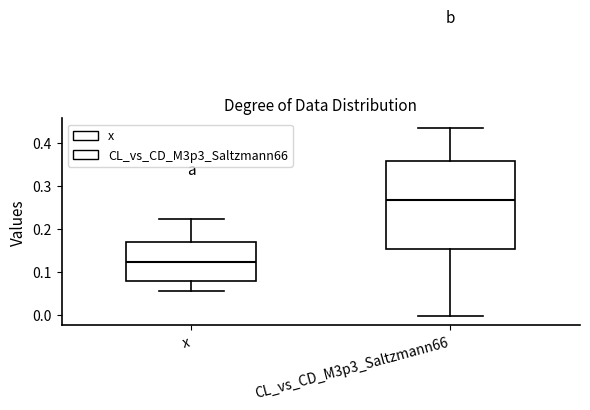

Which box is the tallest, from its lower edge to its upper edge?

CL_vs_CD_M3p3_Saltzmann66